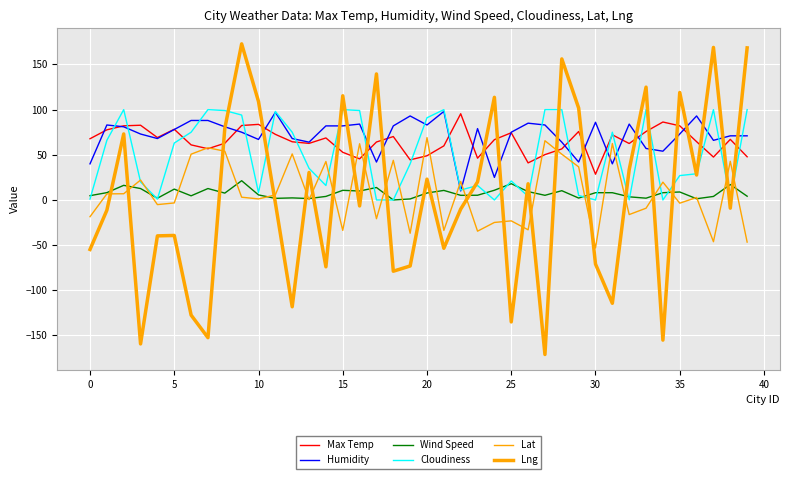

How many lines are shown in the chart?

6